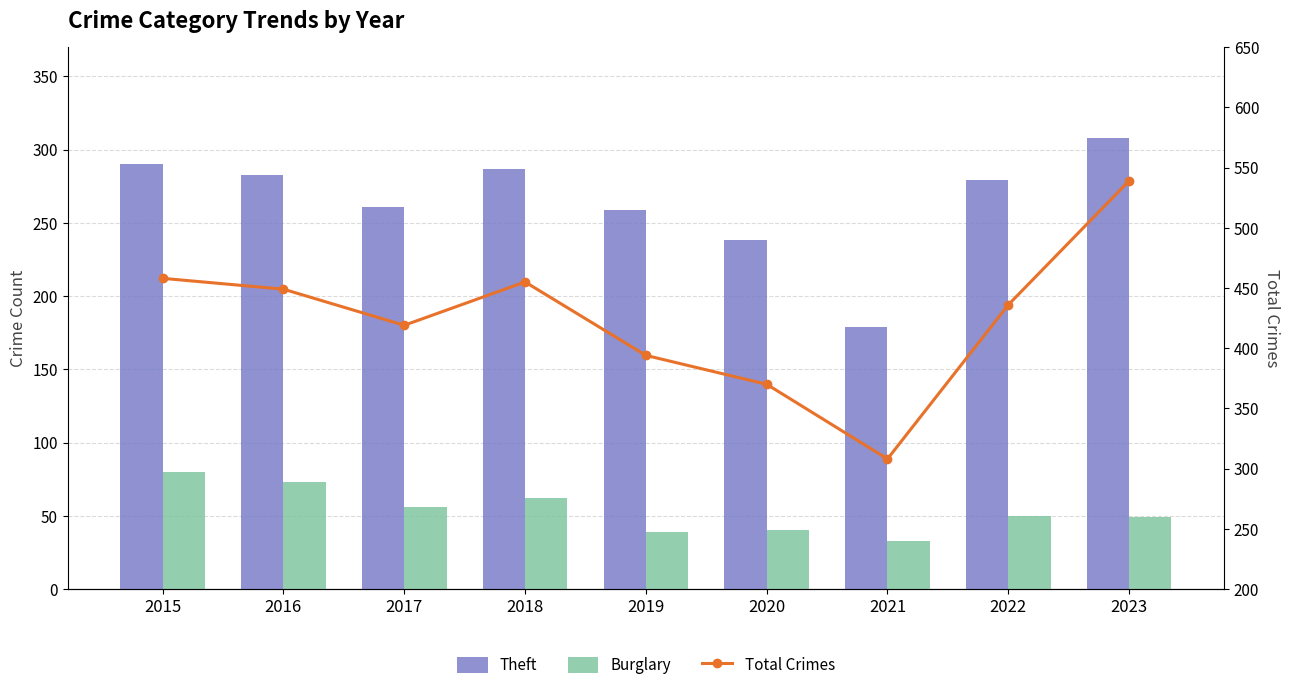

Which series changed the most between 2021 and 2023?

Total Crimes